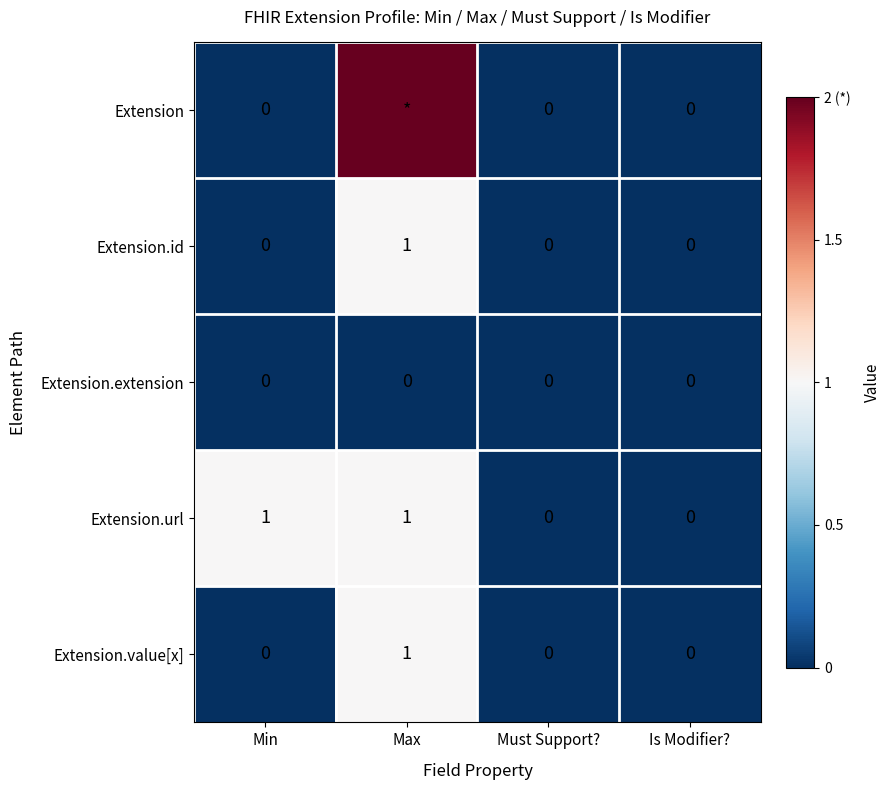

Is the value of Extension.extension at Max greater than the value of Extension.url at Min?

No